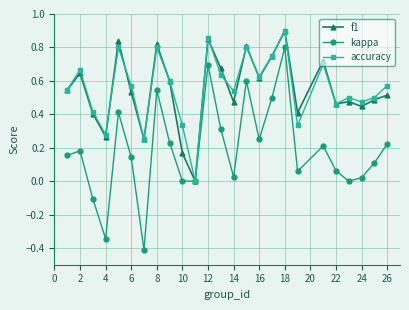

What is the smallest value displayed?

-0.4